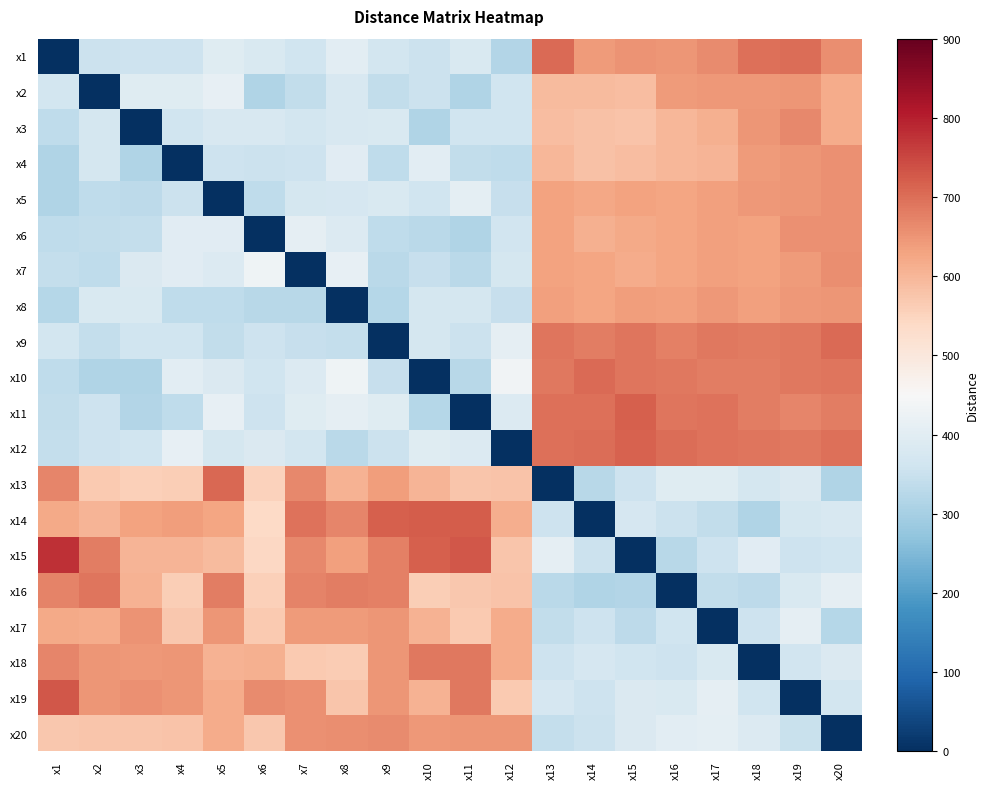

Reading left to right, extract all data points from this chart.

x1: x1=0.0	x2=352.0	x3=358.0	x4=358.0	x5=394.0	x6=380.0	x7=362.0	x8=402.0	x9=366.0	x10=354.0	x11=382.0	x12=318.0	x13=706.0	x14=642.0	x15=652.0	x16=648.0	x17=662.0	x18=698.0	x19=702.0	x20=660.0
x2: x1=366.0	x2=0.0	x3=394.0	x4=394.0	x5=414.0	x6=316.0	x7=338.0	x8=378.0	x9=340.0	x10=354.0	x11=314.0	x12=360.0	x13=594.0	x14=592.0	x15=588.0	x16=642.0	x17=644.0	x18=644.0	x19=648.0	x20=618.0
x3: x1=334.0	x2=370.0	x3=0.0	x4=360.0	x5=378.0	x6=378.0	x7=368.0	x8=378.0	x9=380.0	x10=316.0	x11=360.0	x12=360.0	x13=588.0	x14=582.0	x15=578.0	x16=598.0	x17=610.0	x18=648.0	x19=666.0	x20=618.0
x4: x1=316.0	x2=370.0	x3=314.0	x4=0.0	x5=356.0	x6=354.0	x7=358.0	x8=398.0	x9=334.0	x10=404.0	x11=340.0	x12=334.0	x13=598.0	x14=582.0	x15=588.0	x16=598.0	x17=604.0	x18=640.0	x19=648.0	x20=656.0
x5: x1=314.0	x2=336.0	x3=332.0	x4=354.0	x5=0.0	x6=334.0	x7=370.0	x8=376.0	x9=380.0	x10=362.0	x11=406.0	x12=348.0	x13=630.0	x14=624.0	x15=630.0	x16=628.0	x17=636.0	x18=646.0	x19=648.0	x20=654.0
x6: x1=336.0	x2=340.0	x3=342.0	x4=398.0	x5=398.0	x6=0.0	x7=408.0	x8=388.0	x9=334.0	x10=328.0	x11=316.0	x12=364.0	x13=632.0	x14=610.0	x15=622.0	x16=626.0	x17=634.0	x18=630.0	x19=656.0	x20=656.0
x7: x1=342.0	x2=336.0	x3=384.0	x4=398.0	x5=388.0	x6=432.0	x7=0.0	x8=412.0	x9=330.0	x10=348.0	x11=328.0	x12=372.0	x13=632.0	x14=626.0	x15=616.0	x16=628.0	x17=636.0	x18=632.0	x19=640.0	x20=658.0
x8: x1=322.0	x2=380.0	x3=380.0	x4=336.0	x5=336.0	x6=324.0	x7=324.0	x8=0.0	x9=320.0	x10=372.0	x11=372.0	x12=346.0	x13=636.0	x14=628.0	x15=638.0	x16=636.0	x17=644.0	x18=636.0	x19=644.0	x20=650.0
x9: x1=366.0	x2=342.0	x3=362.0	x4=362.0	x5=338.0	x6=358.0	x7=346.0	x8=342.0	x9=0.0	x10=370.0	x11=354.0	x12=408.0	x13=692.0	x14=682.0	x15=690.0	x16=678.0	x17=686.0	x18=684.0	x19=686.0	x20=704.0
x10: x1=334.0	x2=314.0	x3=316.0	x4=404.0	x5=384.0	x6=362.0	x7=388.0	x8=432.0	x9=346.0	x10=0.0	x11=326.0	x12=434.0	x13=688.0	x14=706.0	x15=690.0	x16=686.0	x17=682.0	x18=682.0	x19=686.0	x20=690.0
x11: x1=338.0	x2=356.0	x3=318.0	x4=336.0	x5=412.0	x6=358.0	x7=396.0	x8=410.0	x9=394.0	x10=322.0	x11=0.0	x12=390.0	x13=698.0	x14=698.0	x15=720.0	x16=692.0	x17=696.0	x18=682.0	x19=670.0	x20=682.0
x12: x1=342.0	x2=358.0	x3=362.0	x4=412.0	x5=372.0	x6=384.0	x7=366.0	x8=328.0	x9=352.0	x10=394.0	x11=388.0	x12=0.0	x13=698.0	x14=700.0	x15=716.0	x16=702.0	x17=694.0	x18=690.0	x19=688.0	x20=698.0
x13: x1=668.0	x2=568.0	x3=558.0	x4=560.0	x5=708.0	x6=554.0	x7=666.0	x8=606.0	x9=638.0	x10=602.0	x11=574.0	x12=580.0	x13=0.0	x14=324.0	x15=356.0	x16=396.0	x17=394.0	x18=372.0	x19=384.0	x20=316.0
x14: x1=620.0	x2=602.0	x3=632.0	x4=638.0	x5=626.0	x6=540.0	x7=696.0	x8=668.0	x9=720.0	x10=724.0	x11=724.0	x12=614.0	x13=356.2	x14=0.0	x15=376.0	x16=354.0	x17=340.0	x18=316.0	x19=372.0	x20=378.0
x15: x1=780.0	x2=682.0	x3=602.0	x4=604.0	x5=594.0	x6=542.0	x7=666.0	x8=636.0	x9=676.0	x10=718.0	x11=730.0	x12=574.0	x13=410.0	x14=354.0	x15=0.0	x16=324.0	x17=358.0	x18=398.0	x19=358.0	x20=362.0
x16: x1=674.0	x2=692.0	x3=608.0	x4=562.0	x5=682.0	x6=556.0	x7=674.0	x8=680.0	x9=676.0	x10=560.0	x11=572.0	x12=578.0	x13=330.0	x14=316.0	x15=318.0	x16=0.0	x17=338.0	x18=332.0	x19=380.0	x20=408.0
x17: x1=620.0	x2=618.0	x3=652.0	x4=572.0	x5=650.0	x6=568.0	x7=642.0	x8=642.0	x9=648.0	x10=608.0	x11=568.0	x12=616.0	x13=340.0	x14=358.0	x15=332.0	x16=360.0	x17=0.0	x18=356.0	x19=408.0	x20=322.0
x18: x1=670.0	x2=650.0	x3=646.0	x4=648.0	x5=608.0	x6=610.0	x7=568.0	x8=566.0	x9=648.0	x10=688.0	x11=686.0	x12=616.0	x13=358.0	x14=376.0	x15=360.0	x16=358.0	x17=380.0	x18=0.0	x19=364.0	x20=384.0
x19: x1=730.0	x2=650.0	x3=654.0	x4=648.0	x5=618.0	x6=662.0	x7=654.0	x8=574.0	x9=650.0	x10=608.0	x11=688.0	x12=568.0	x13=376.0	x14=358.0	x15=384.0	x16=380.0	x17=408.0	x18=360.0	x19=0.0	x20=368.0
x20: x1=570.0	x2=574.0	x3=574.0	x4=580.0	x5=616.0	x6=572.0	x7=654.0	x8=658.0	x9=664.0	x10=646.0	x11=648.0	x12=650.0	x13=342.0	x14=354.0	x15=386.0	x16=402.0	x17=406.0	x18=388.0	x19=350.0	x20=0.0